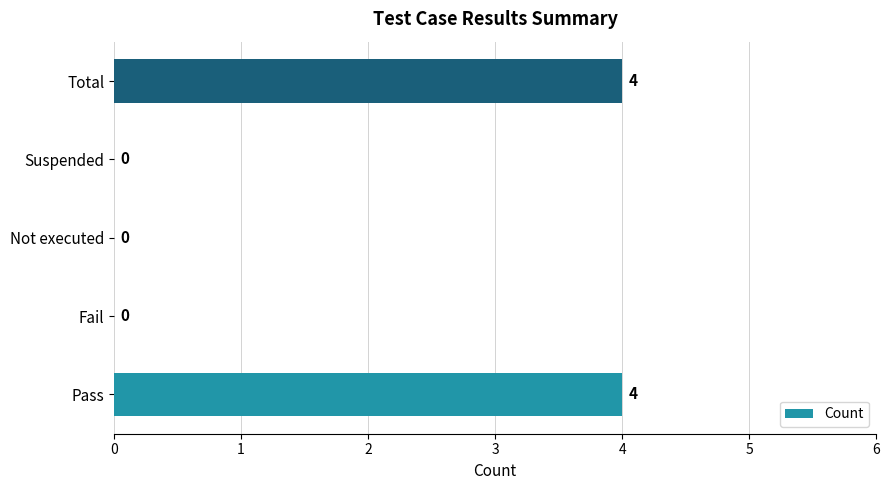

What is the sum of the values at Not executed and Pass?

4